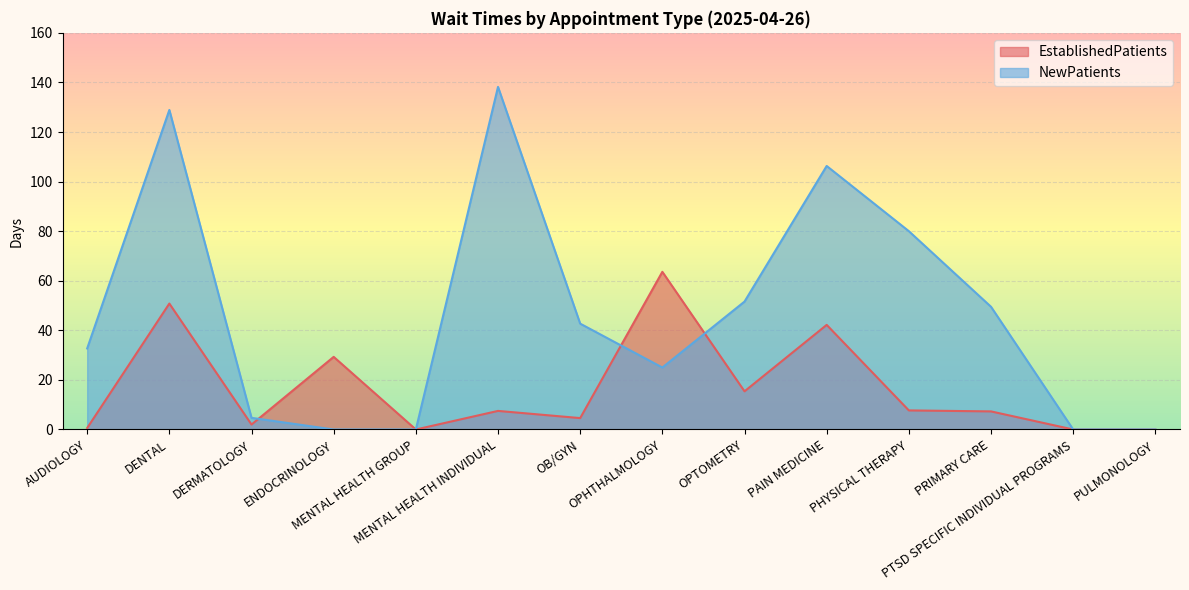

Rank the series at DERMATOLOGY from highest to lowest value.

NewPatients, EstablishedPatients